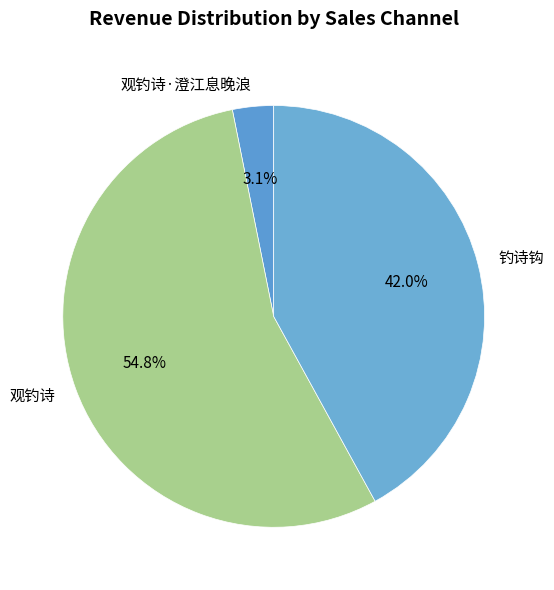

Approximately how many times larger is the value at 钓诗钩 compared to 观钓诗?

0.8